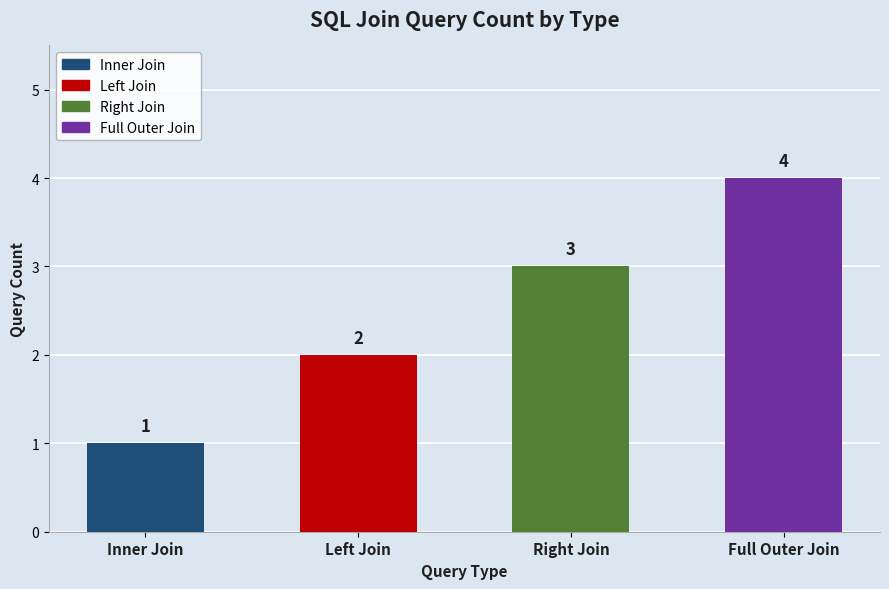

Are the bars horizontal?

No